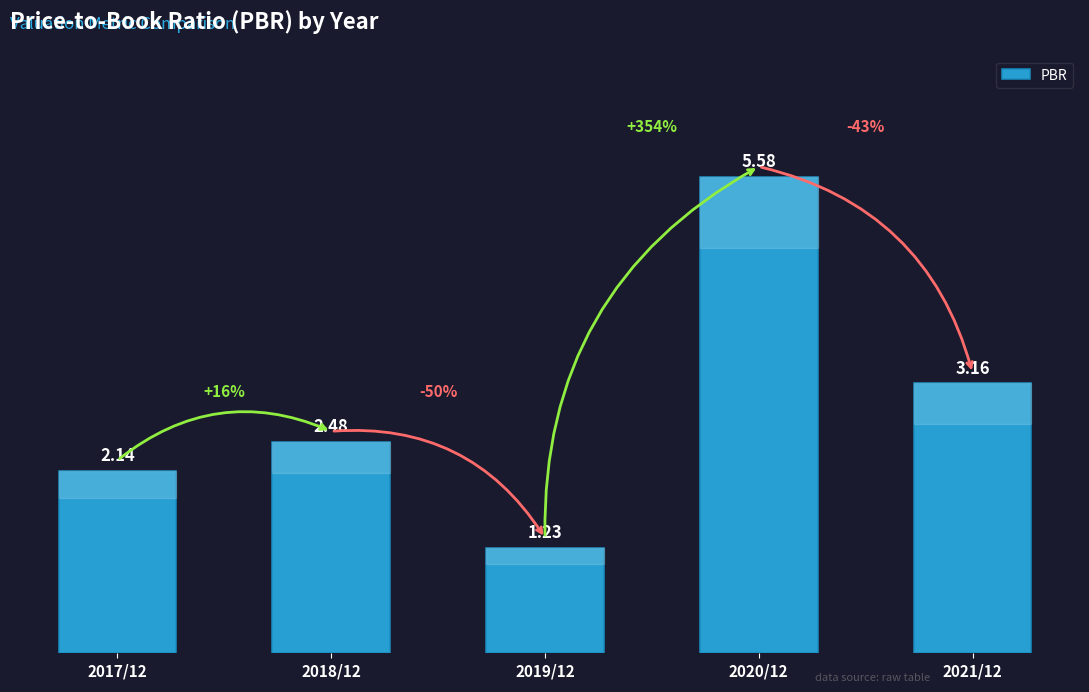

What is the label of the 2nd bar from the right?

2020/12